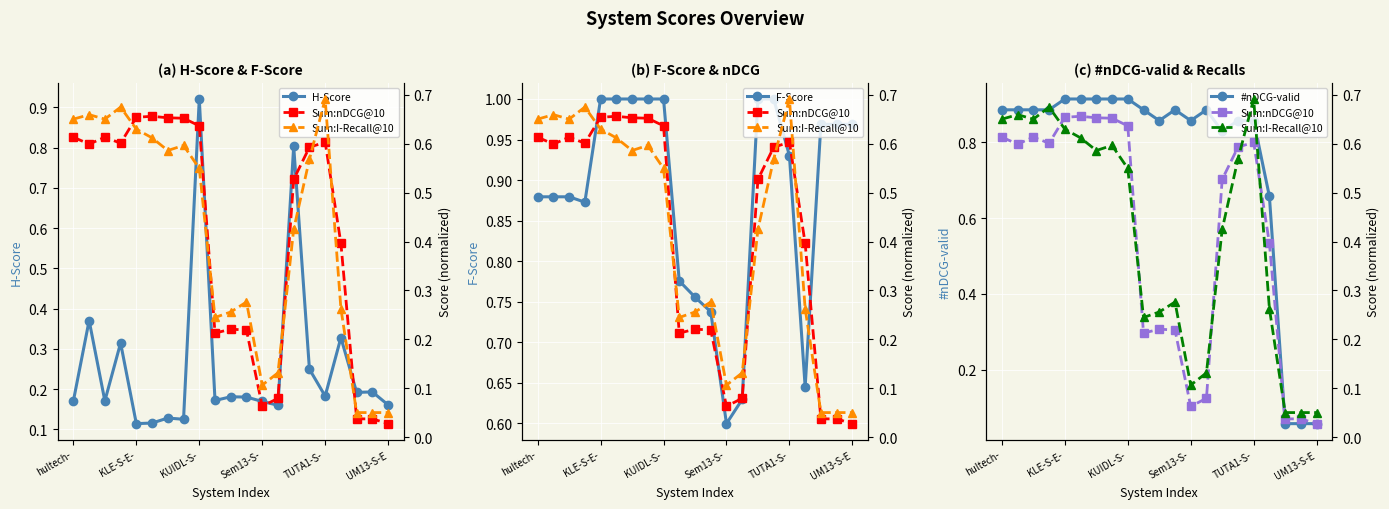

How many data points does each series have?

21